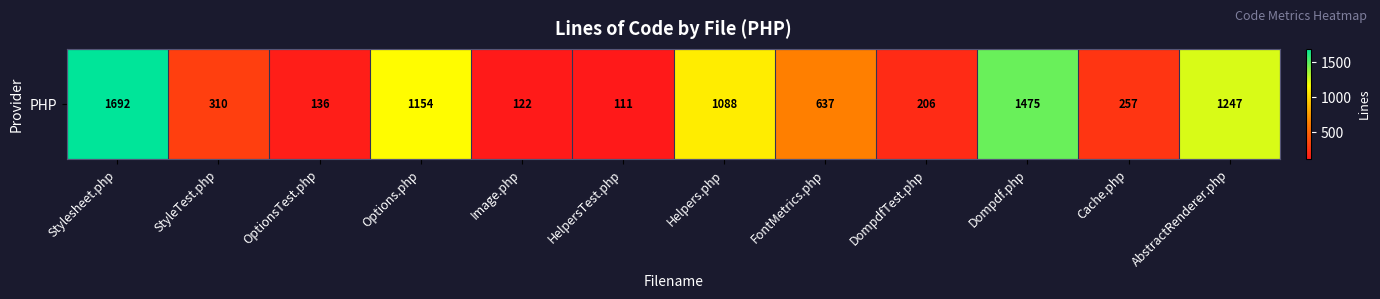

Reading left to right, transcribe all the data shown in this chart.

1692	310	136	1154	122	111	1088	637	206	1475	257	1247